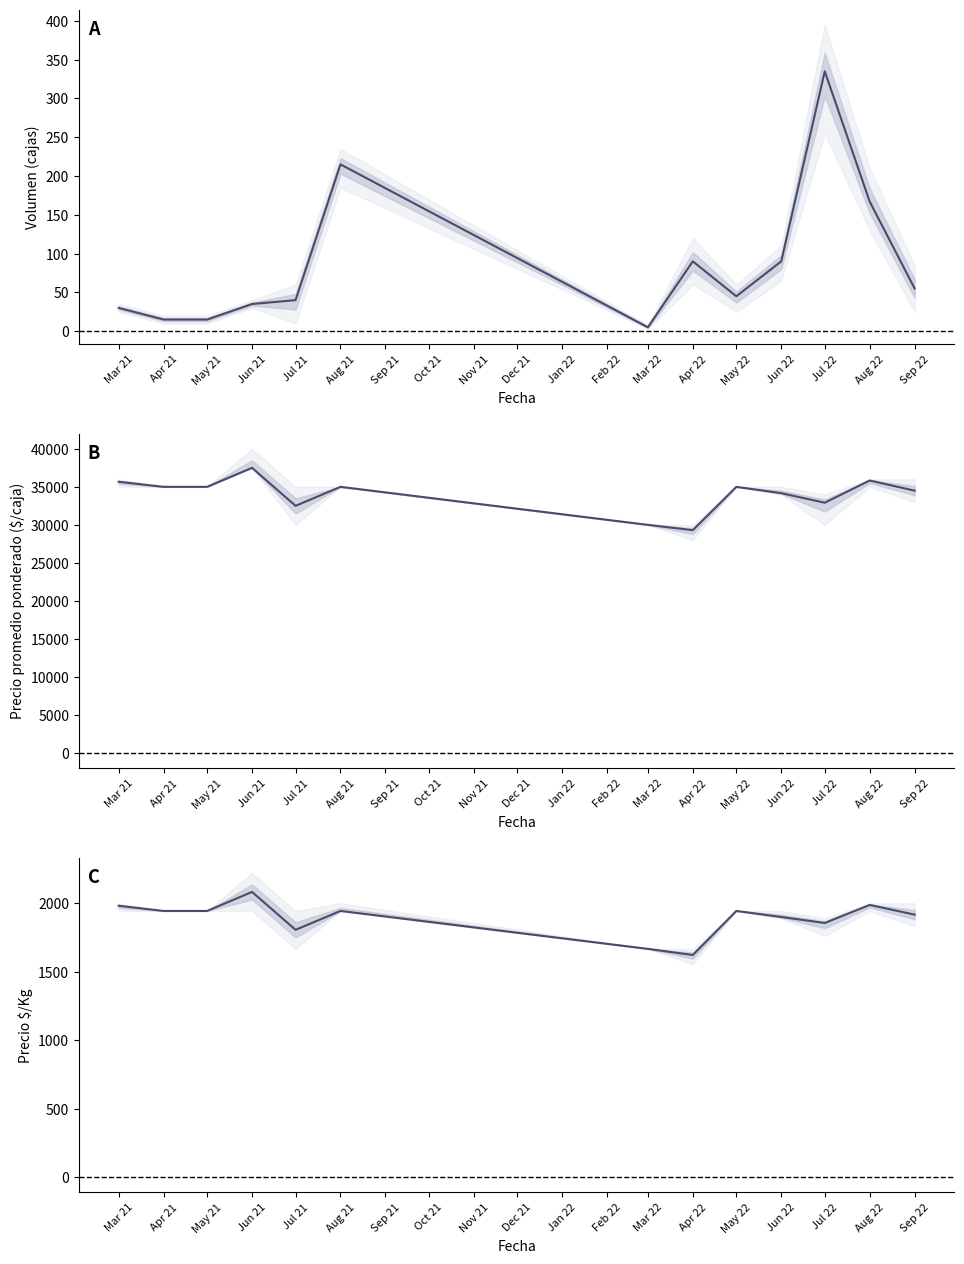

What position from the left is Jun 22?

10